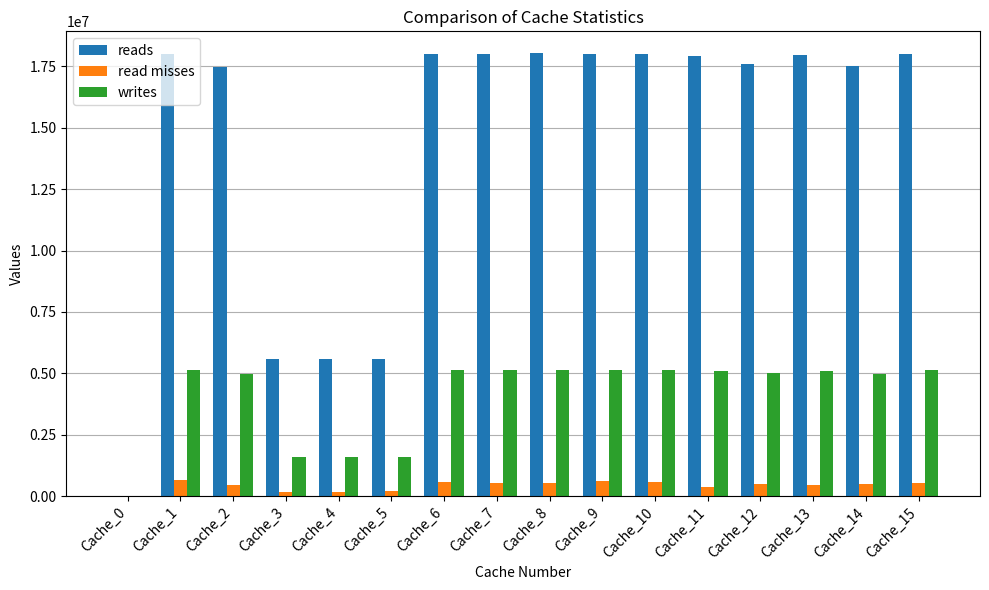

Which series has the largest range (max minus min)?

reads